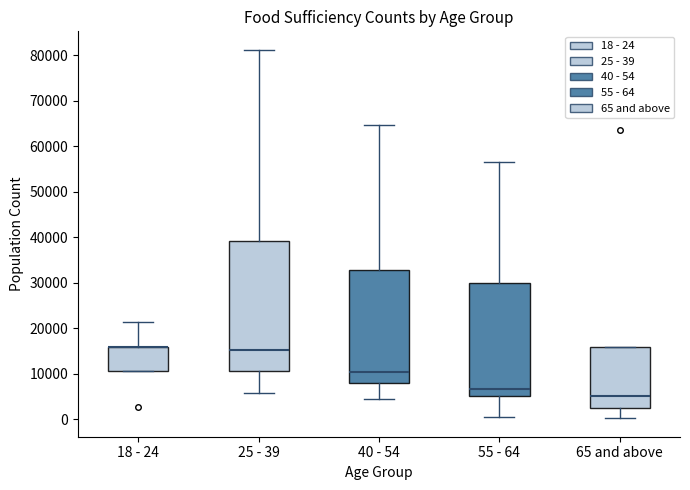

Comparing the boxes themselves (not the whiskers), which one is the tallest?

25 - 39